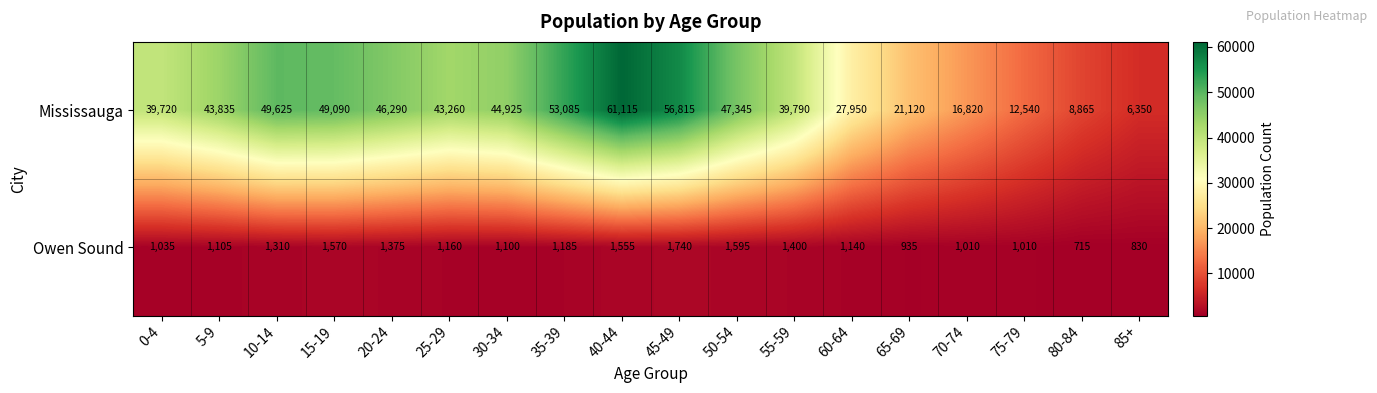

What is the greatest value displayed?

61115